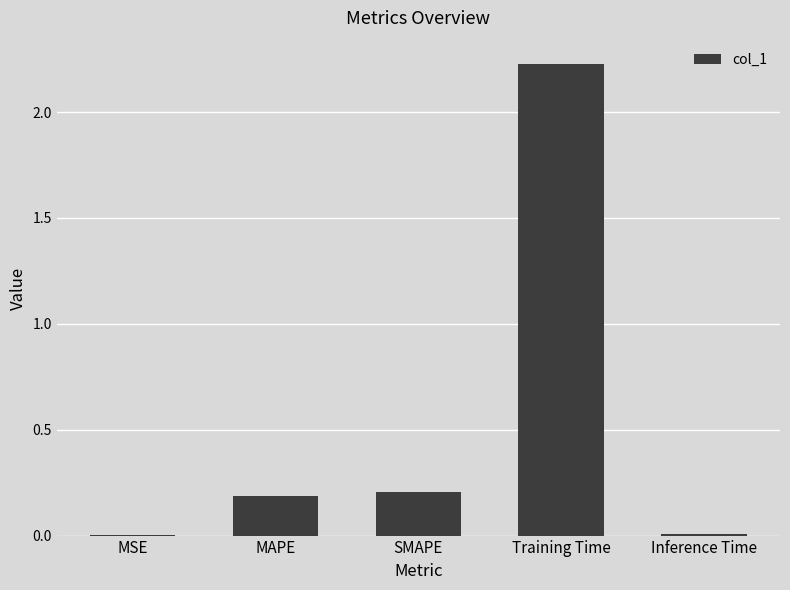

What is the change in value from SMAPE to Training Time?

+2.0